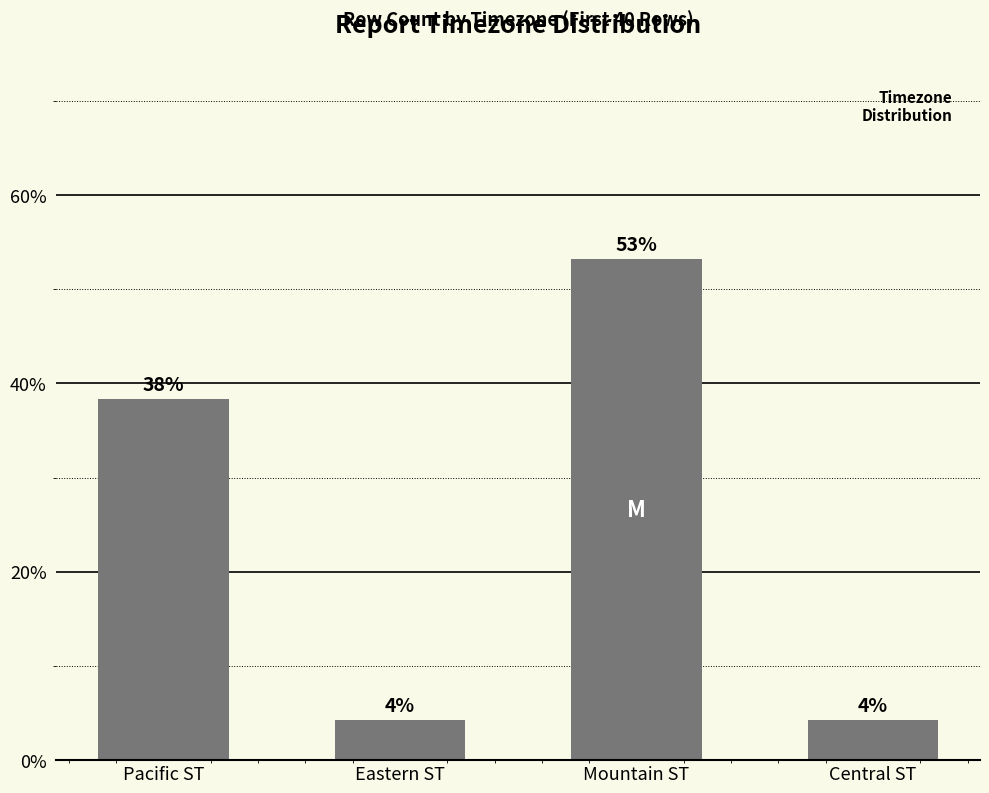

What position from the left is Mountain ST?

3